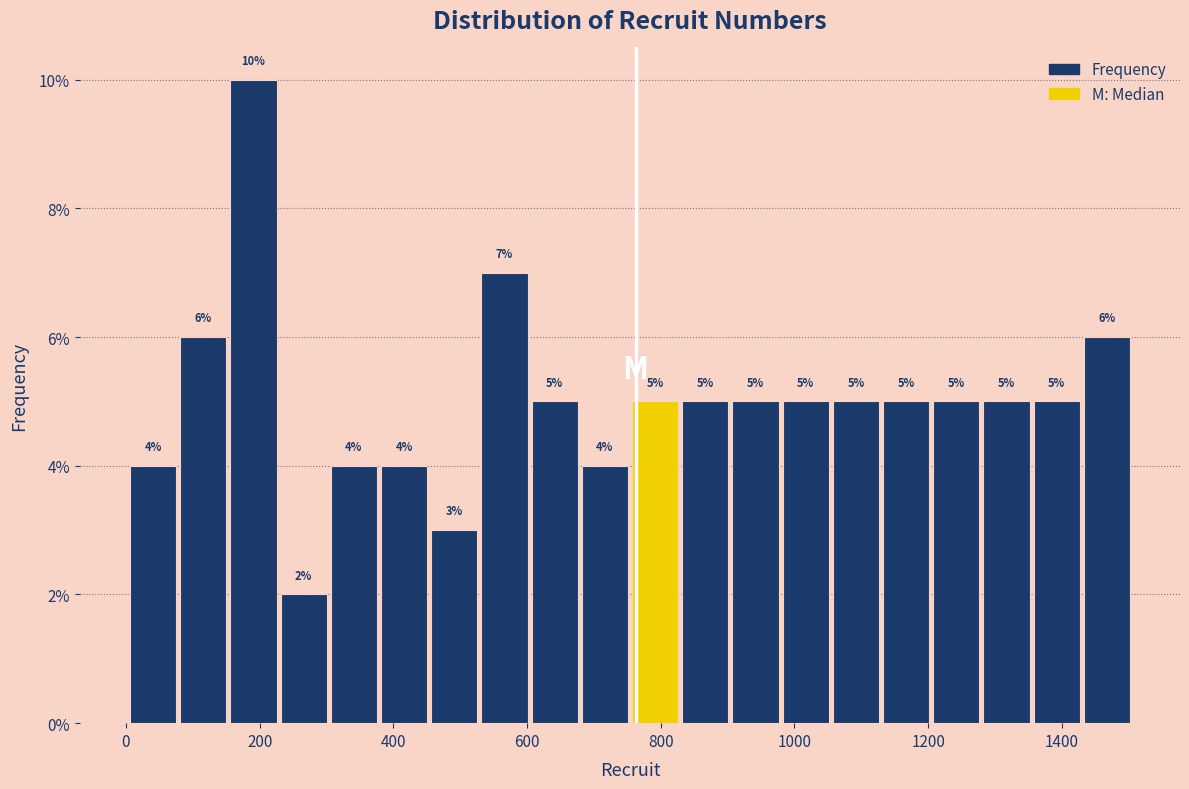

Around what value on the x-axis is the tallest bar? Give the approximate position of its centre, as read against the axis.

200